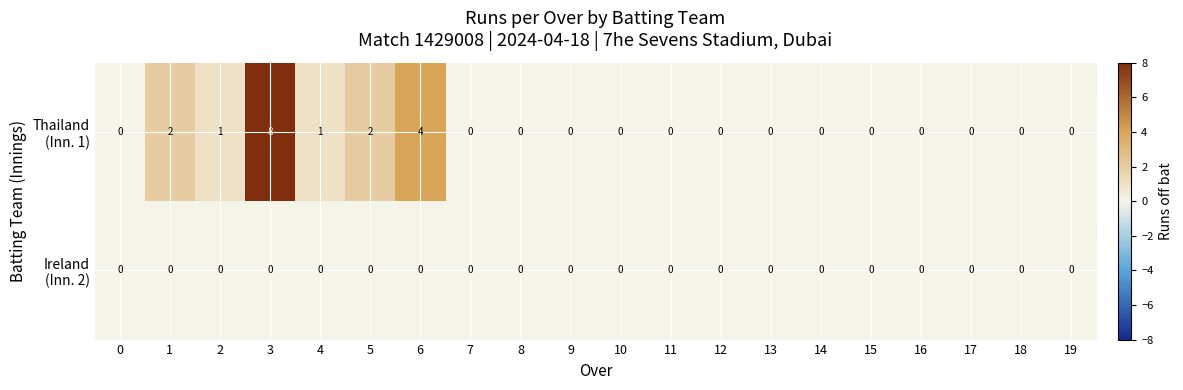

What is the total value across all series at 6?

4